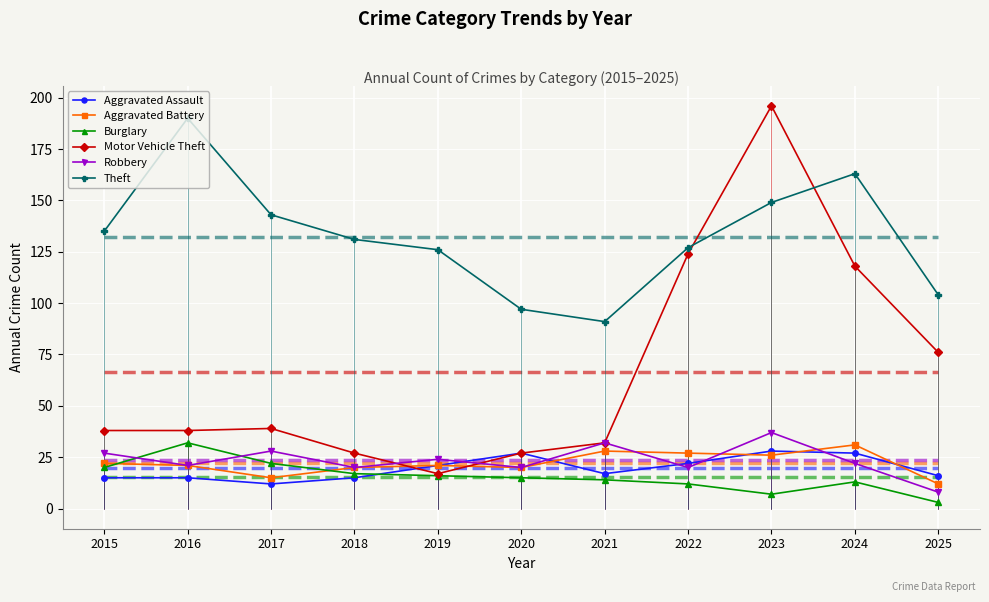

The Burglary series shows 25 at 2019. True or false?

False